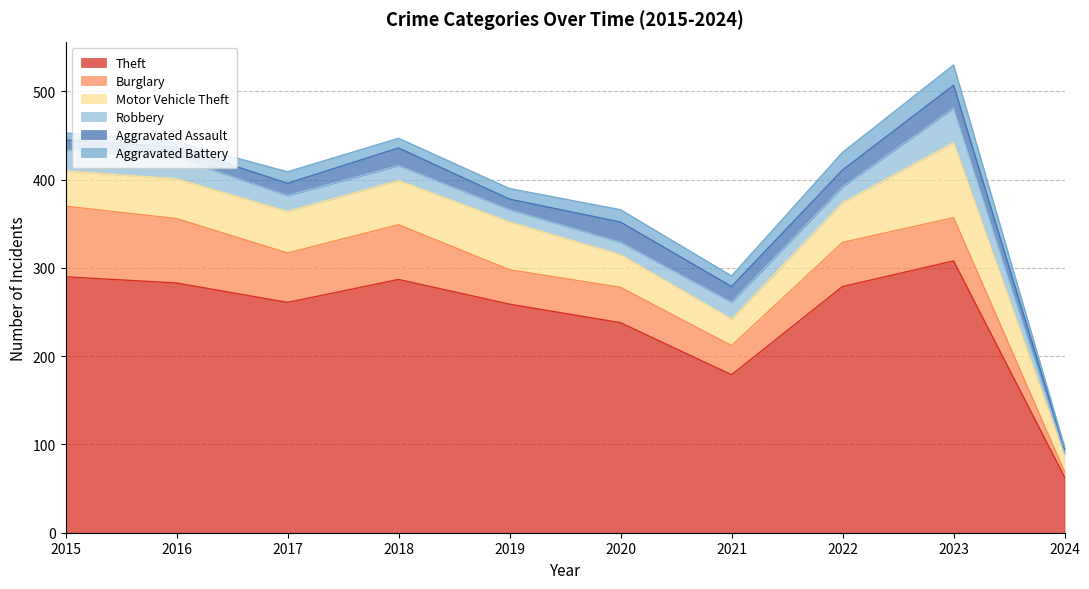

What is the difference between the second highest and minimum values in the Aggravated Battery series?

18